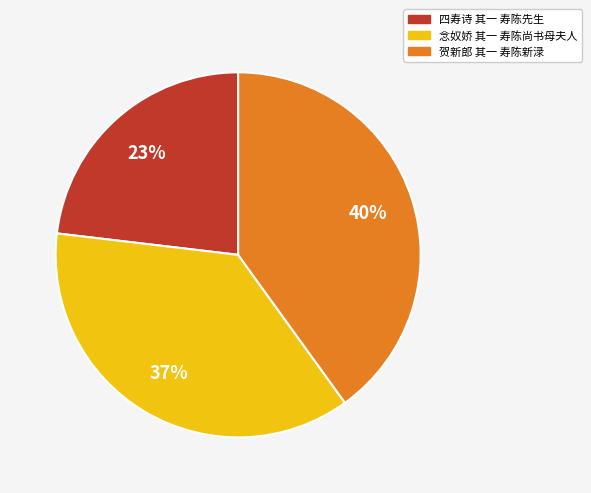

How many slices are in this pie chart?

3